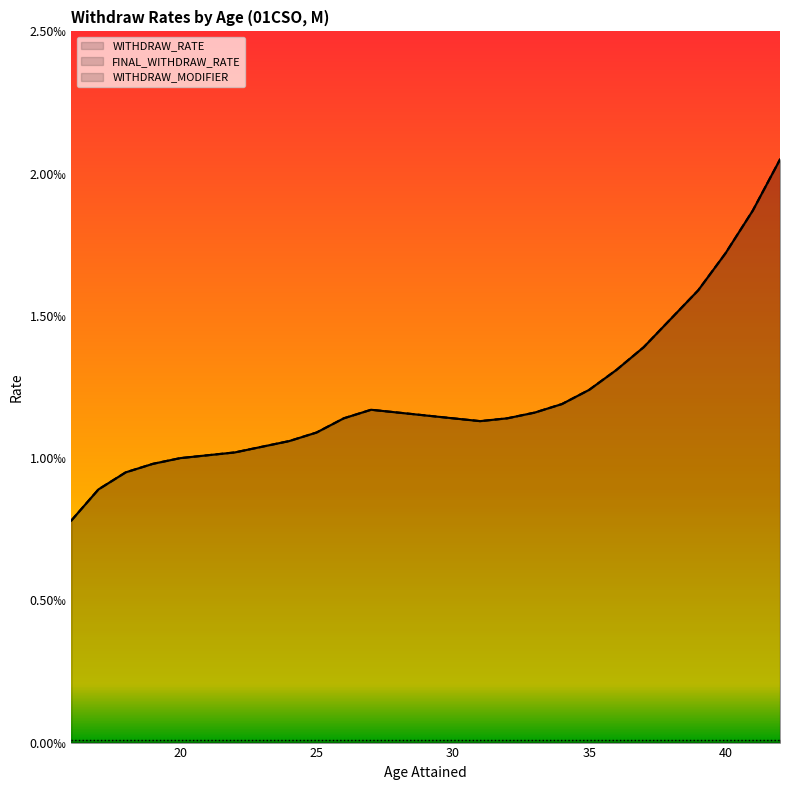

True or false: WITHDRAW_RATE and FINAL_WITHDRAW_RATE intersect in this chart.

False